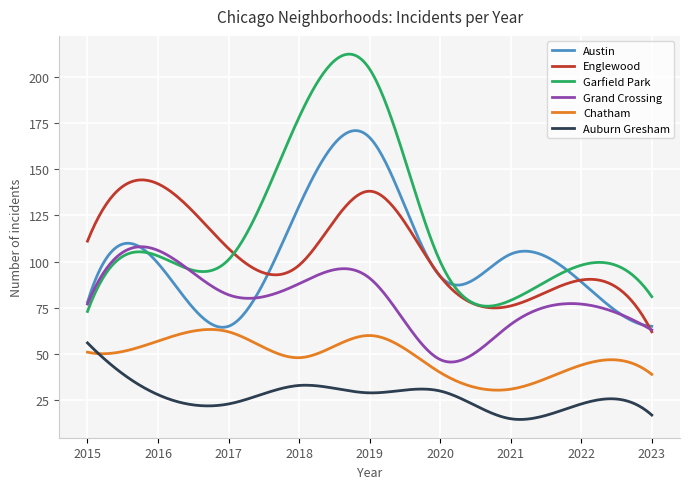

True or false: Auburn Gresham and Garfield Park cross at least once.

False